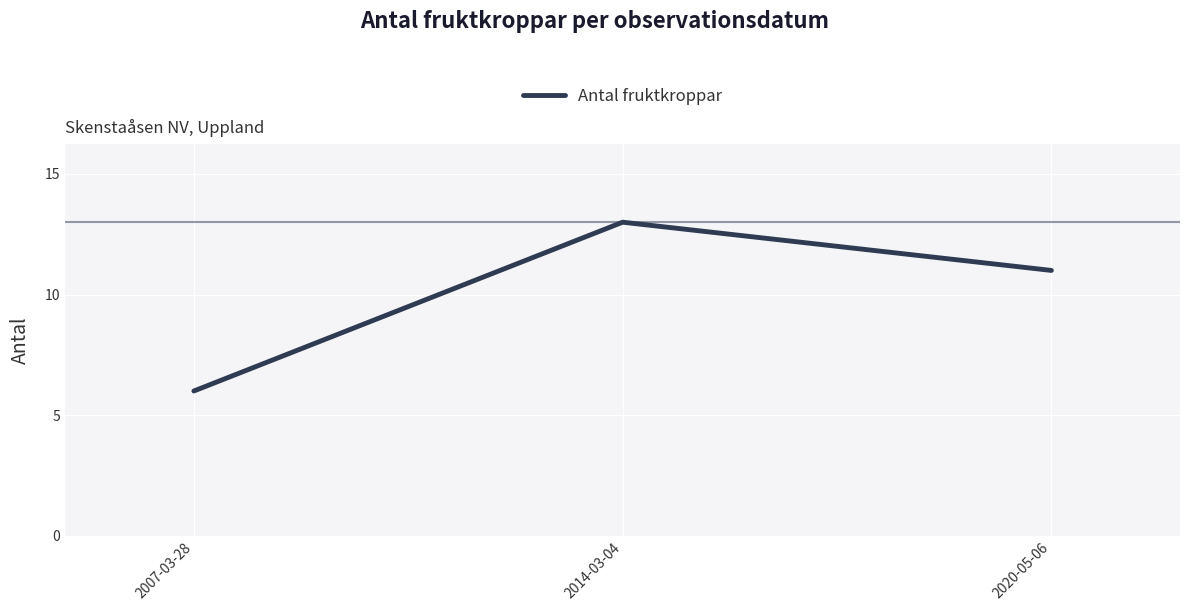

What position from the left is 2007-03-28?

1